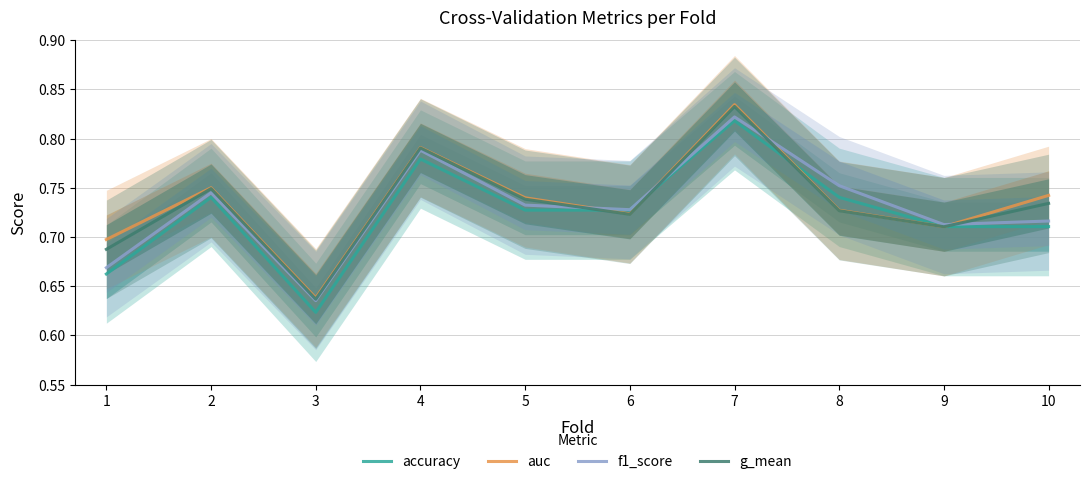

After their last crossing, which series has the higher values: f1_score or g_mean?

g_mean